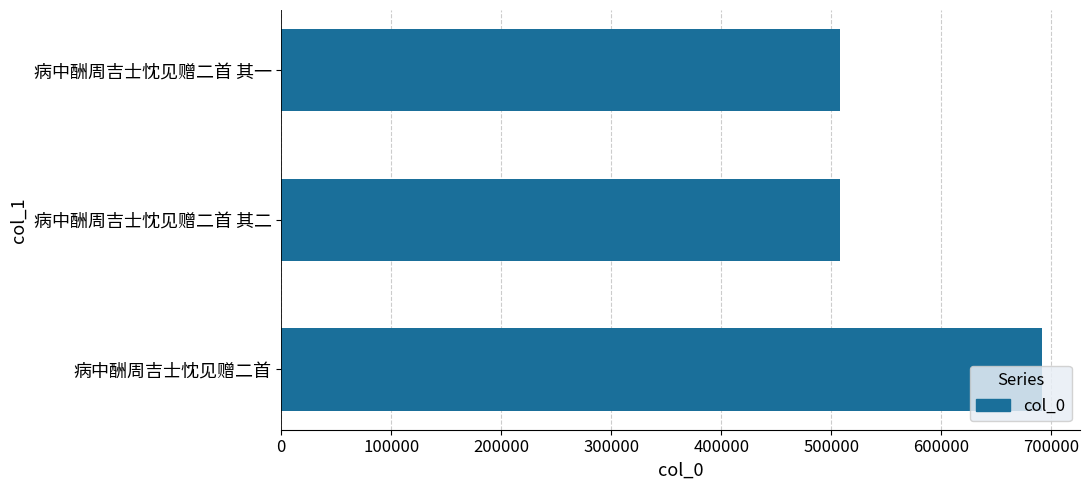

What is the value of the 3rd bar from the top?

691402